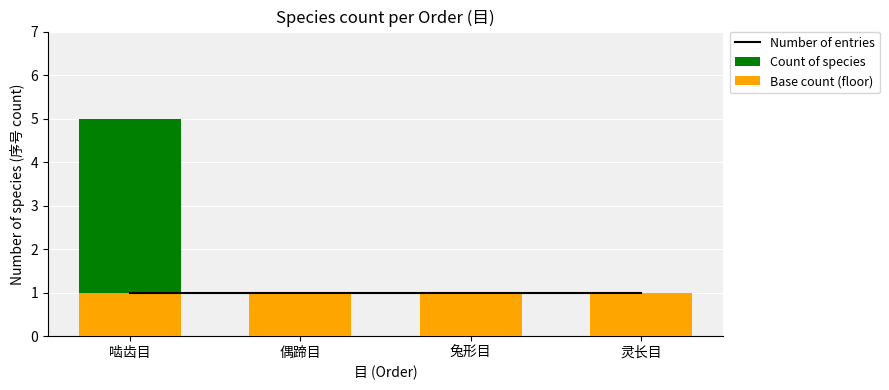

What is the total value across all series at 偶蹄目?

3